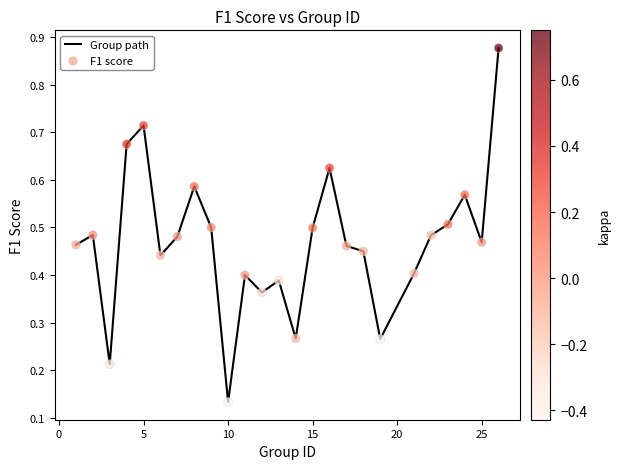

How many lines are shown in the chart?

1